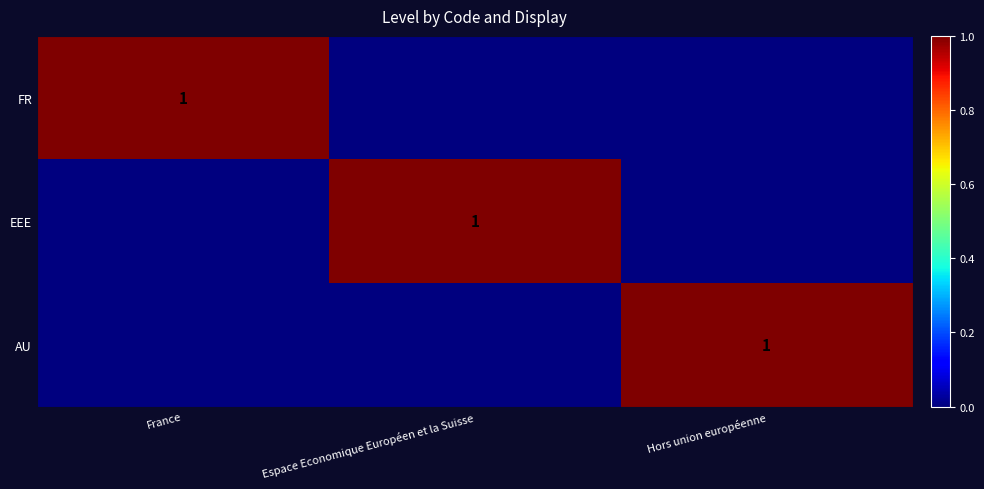

The FR series shows 0 at France. True or false?

False